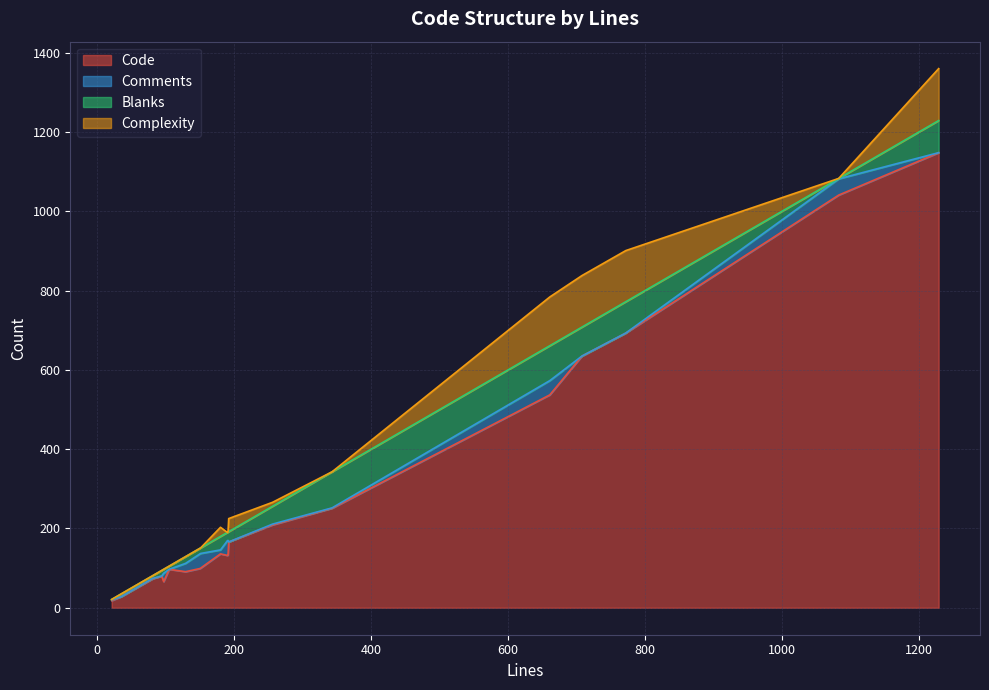

Rank the series by their maximum value, from lowest to highest.

Comments, Blanks, Complexity, Code